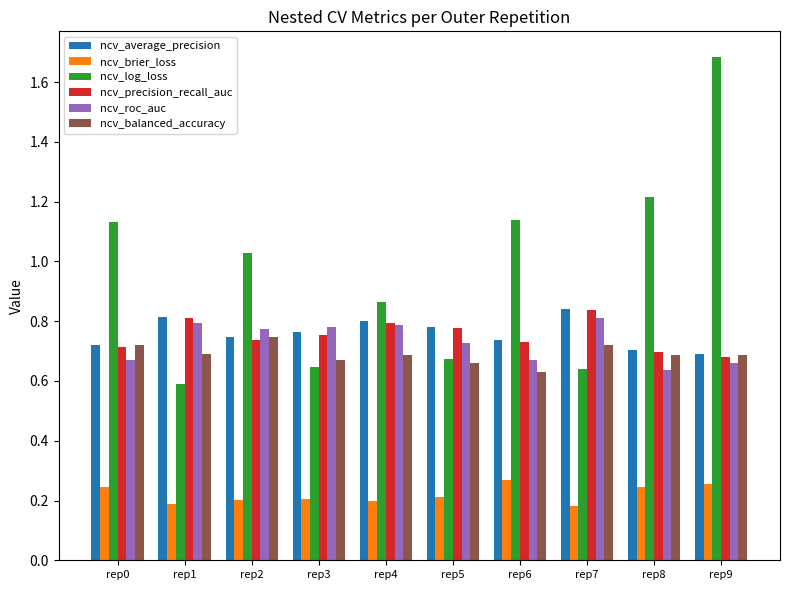

Is it true that ncv_balanced_accuracy equals 1.0 at rep0?

False